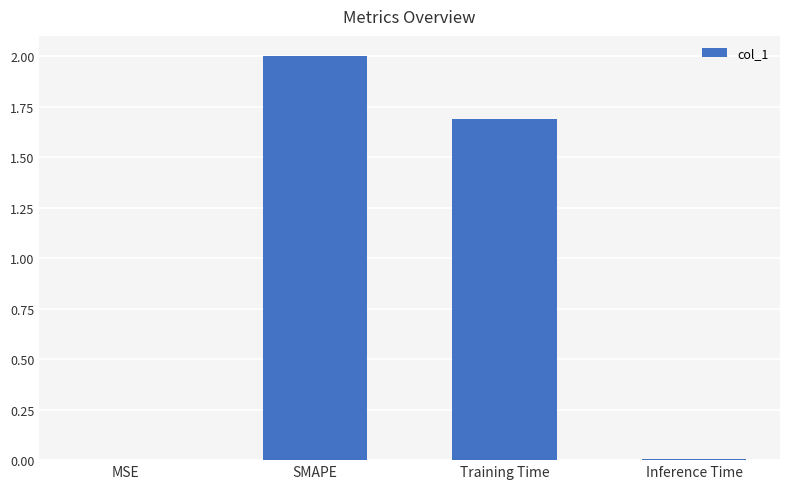

Between Training Time and Inference Time, which is larger?

Training Time